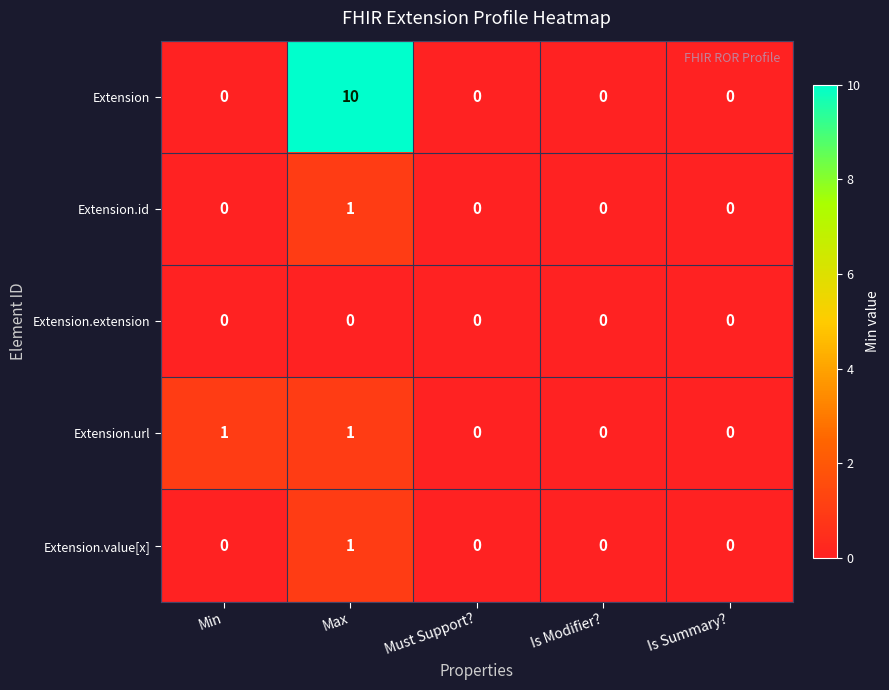

Which series has the largest total across all categories?

Extension